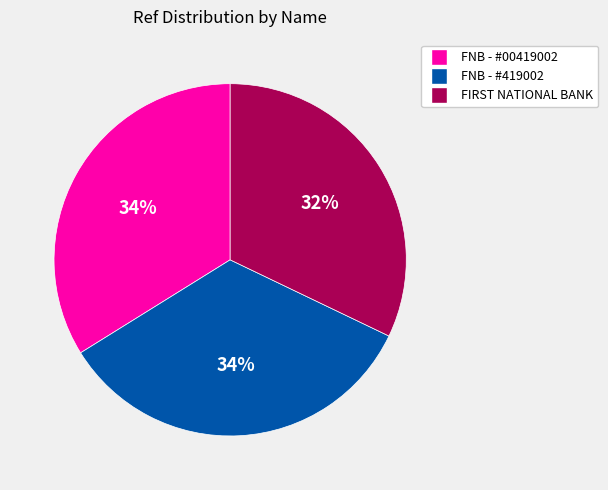

How many segments does this pie chart have?

3